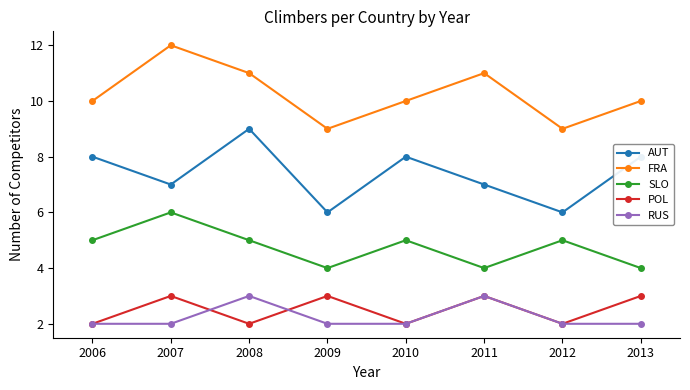

True or false: SLO and AUT intersect in this chart.

False